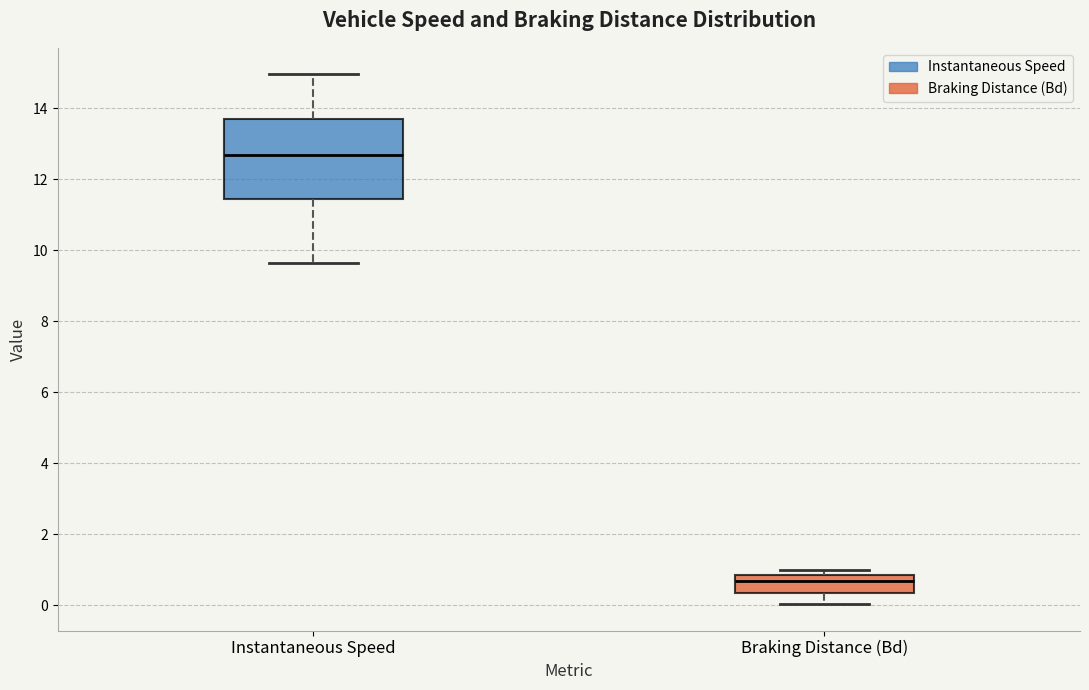

Reading left to right, read every box against the y-axis: the position of its median line, the range the box covers, and the ends of its whiskers. The values are not printed on the chart, so give them approximately, as read against the axis.

Instantaneous Speed: median 12.6, box 11.4 to 13.6, whiskers 9.6 to 15.0
Braking Distance (Bd): median 0.6, box 0.4 to 0.8, whiskers 0.0 to 1.0